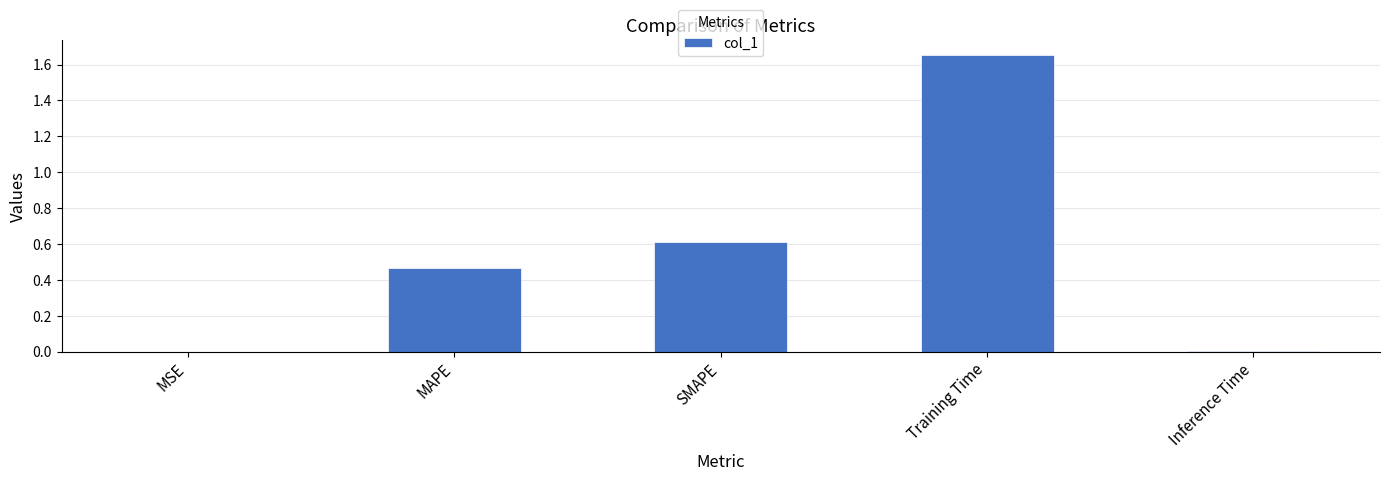

At which category does the chart reach its peak across all series?

Training Time